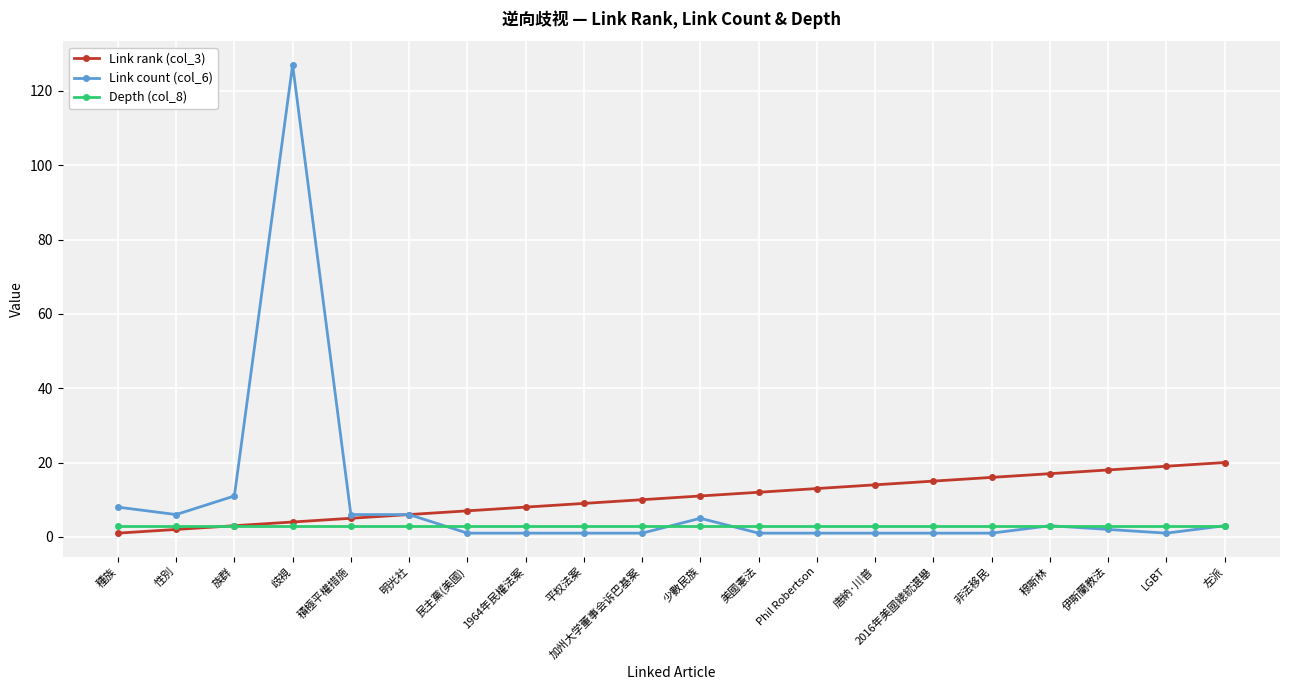

What position from the right is 性別?

19